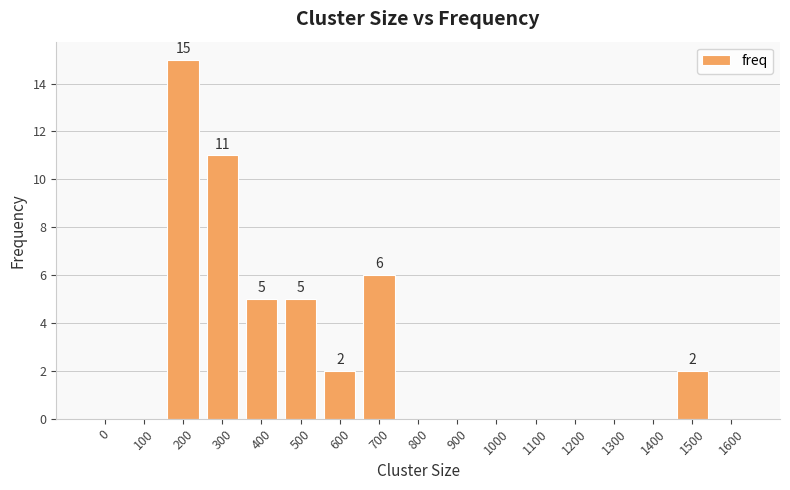

What is the maximum value shown in the chart?

15